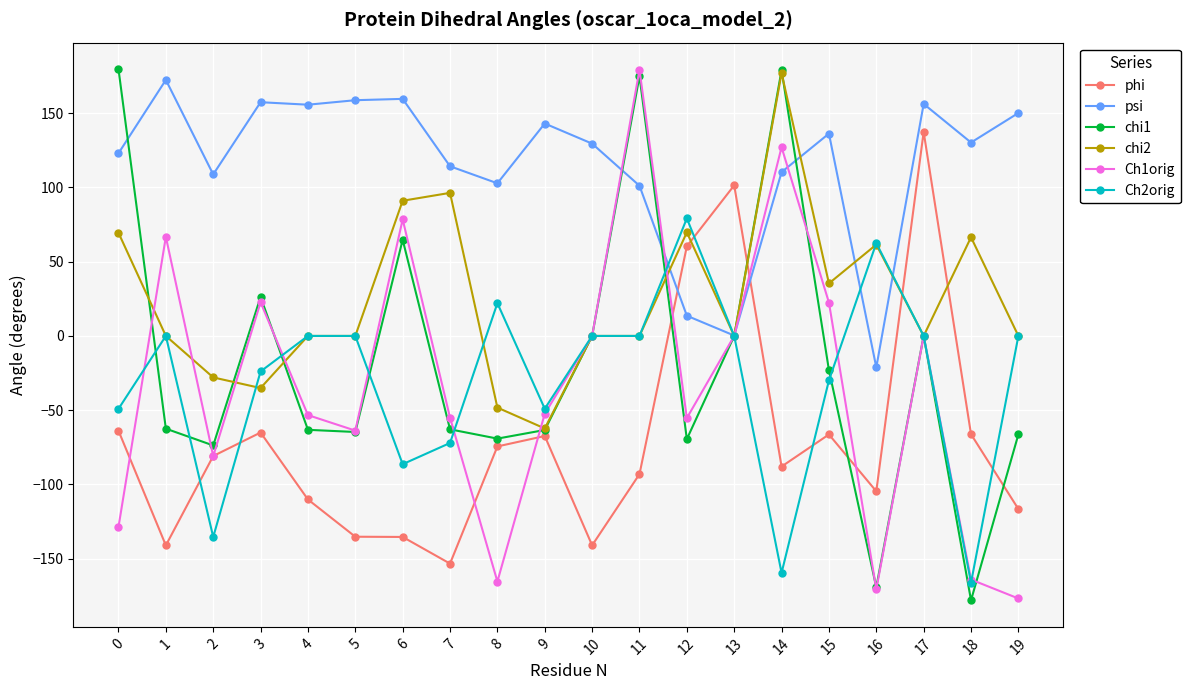

What is the value of the Ch1orig point at the 1st from the left?

-128.6